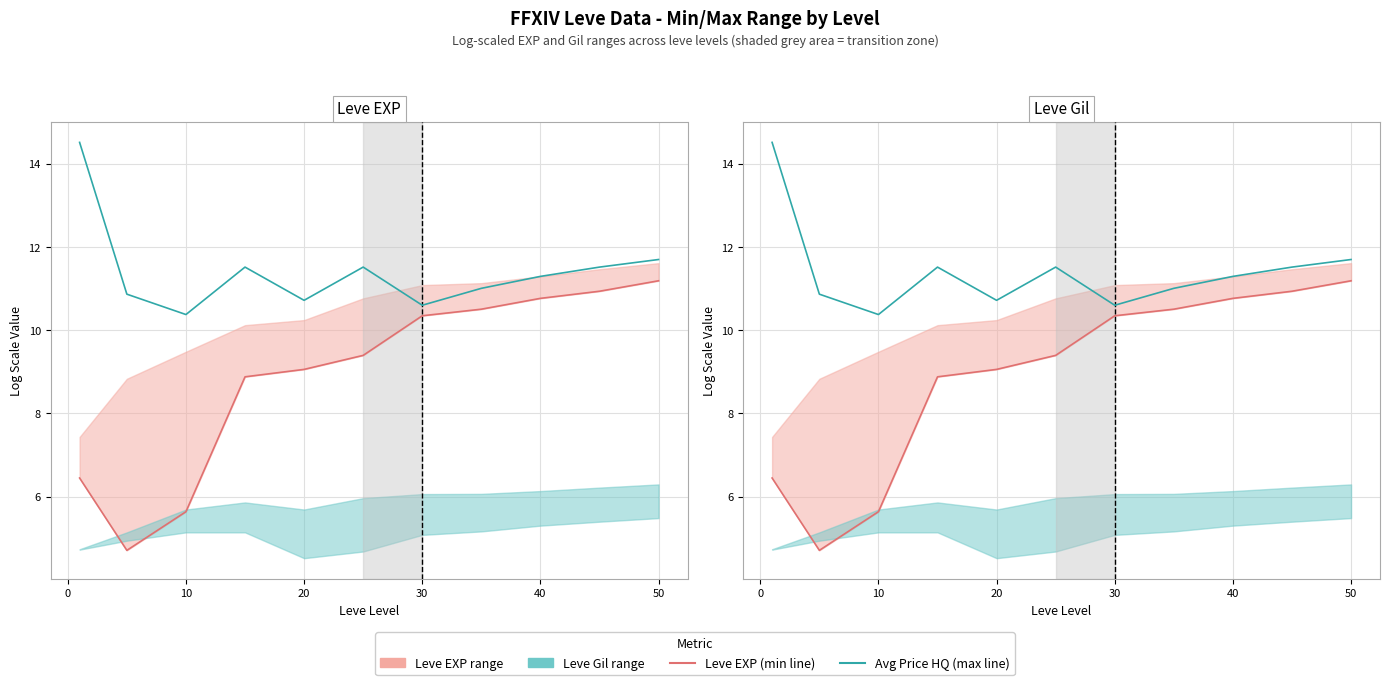

List the series in order of their overall mean, lowest first.

Leve EXP (min), currentAveragePriceHQ (max)